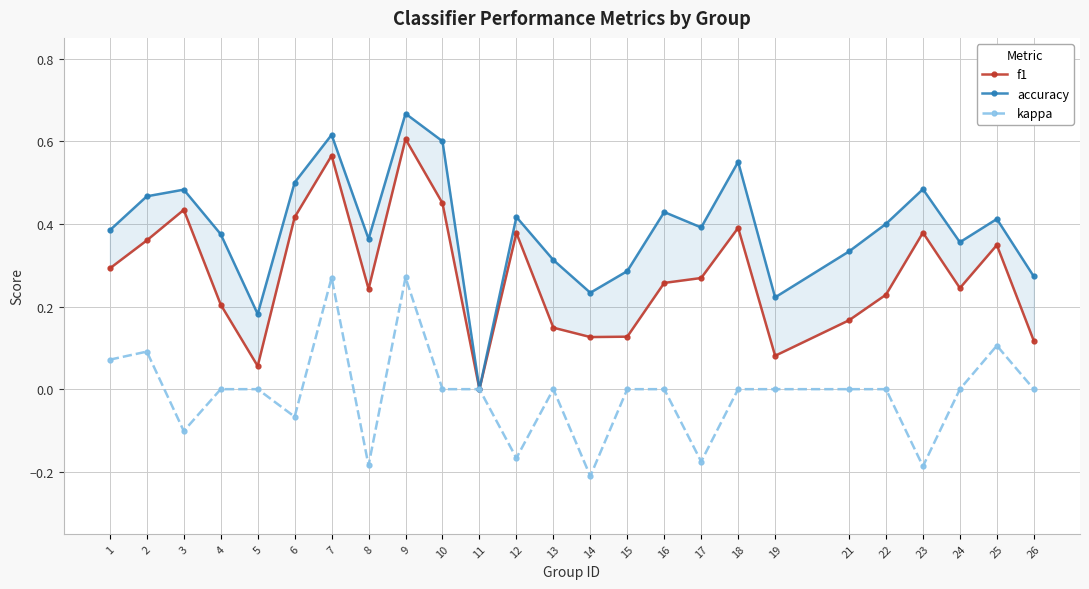

True or false: kappa and f1 cross at least once.

False